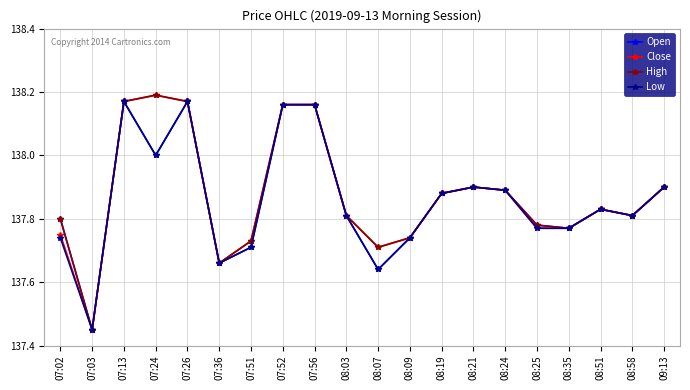

What are all the series names shown in the legend?

Open, Close, High, Low